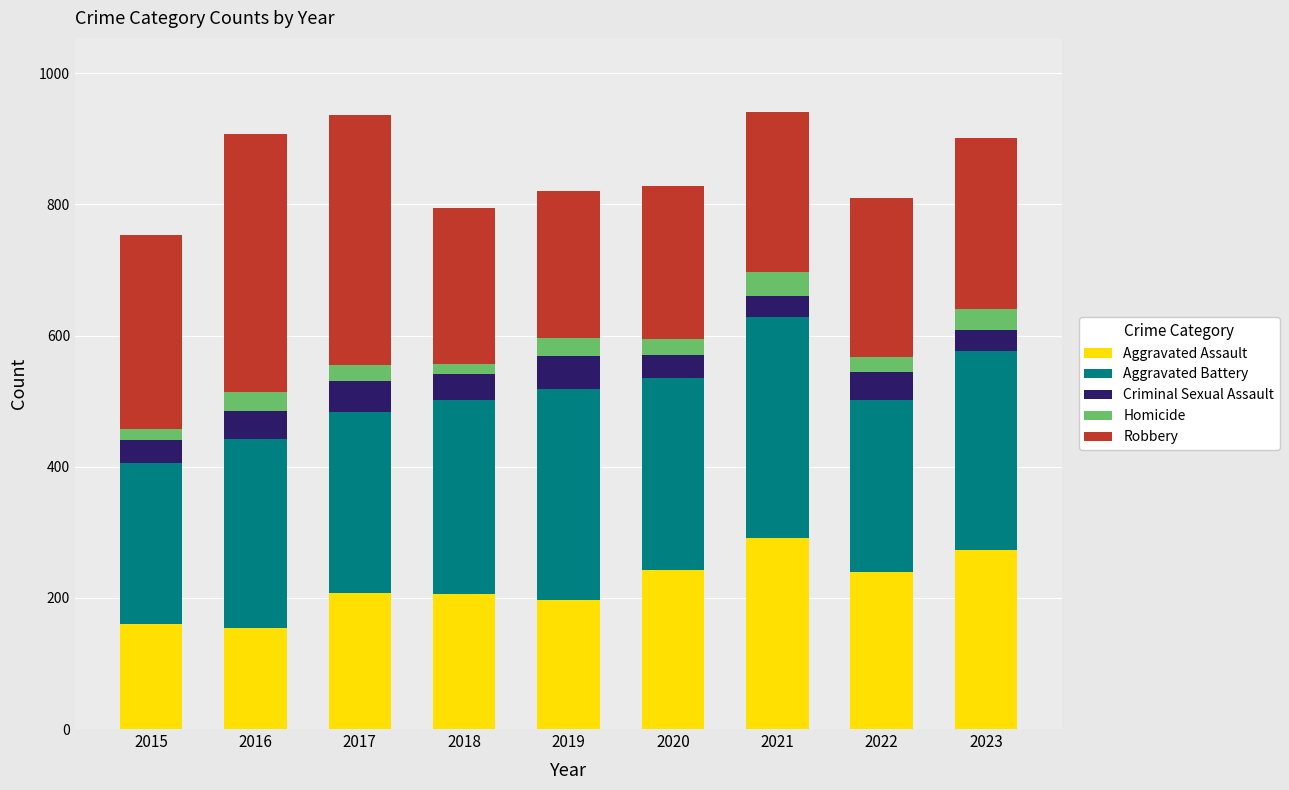

What is the minimum value for Aggravated Assault?

154